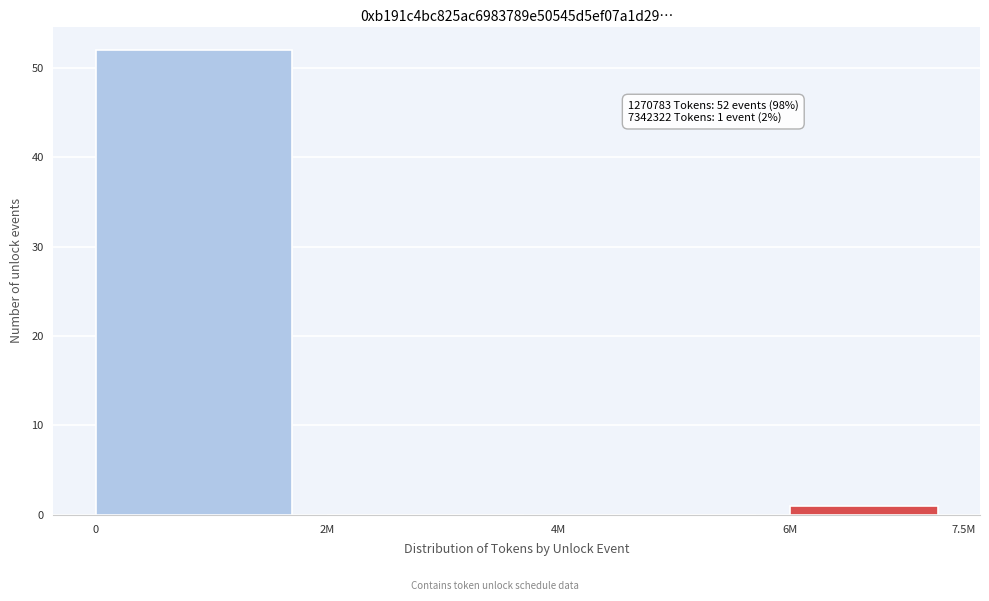

Reading left to right, extract all data points from this chart.

0=52	2M=0	4M=0	6M=1